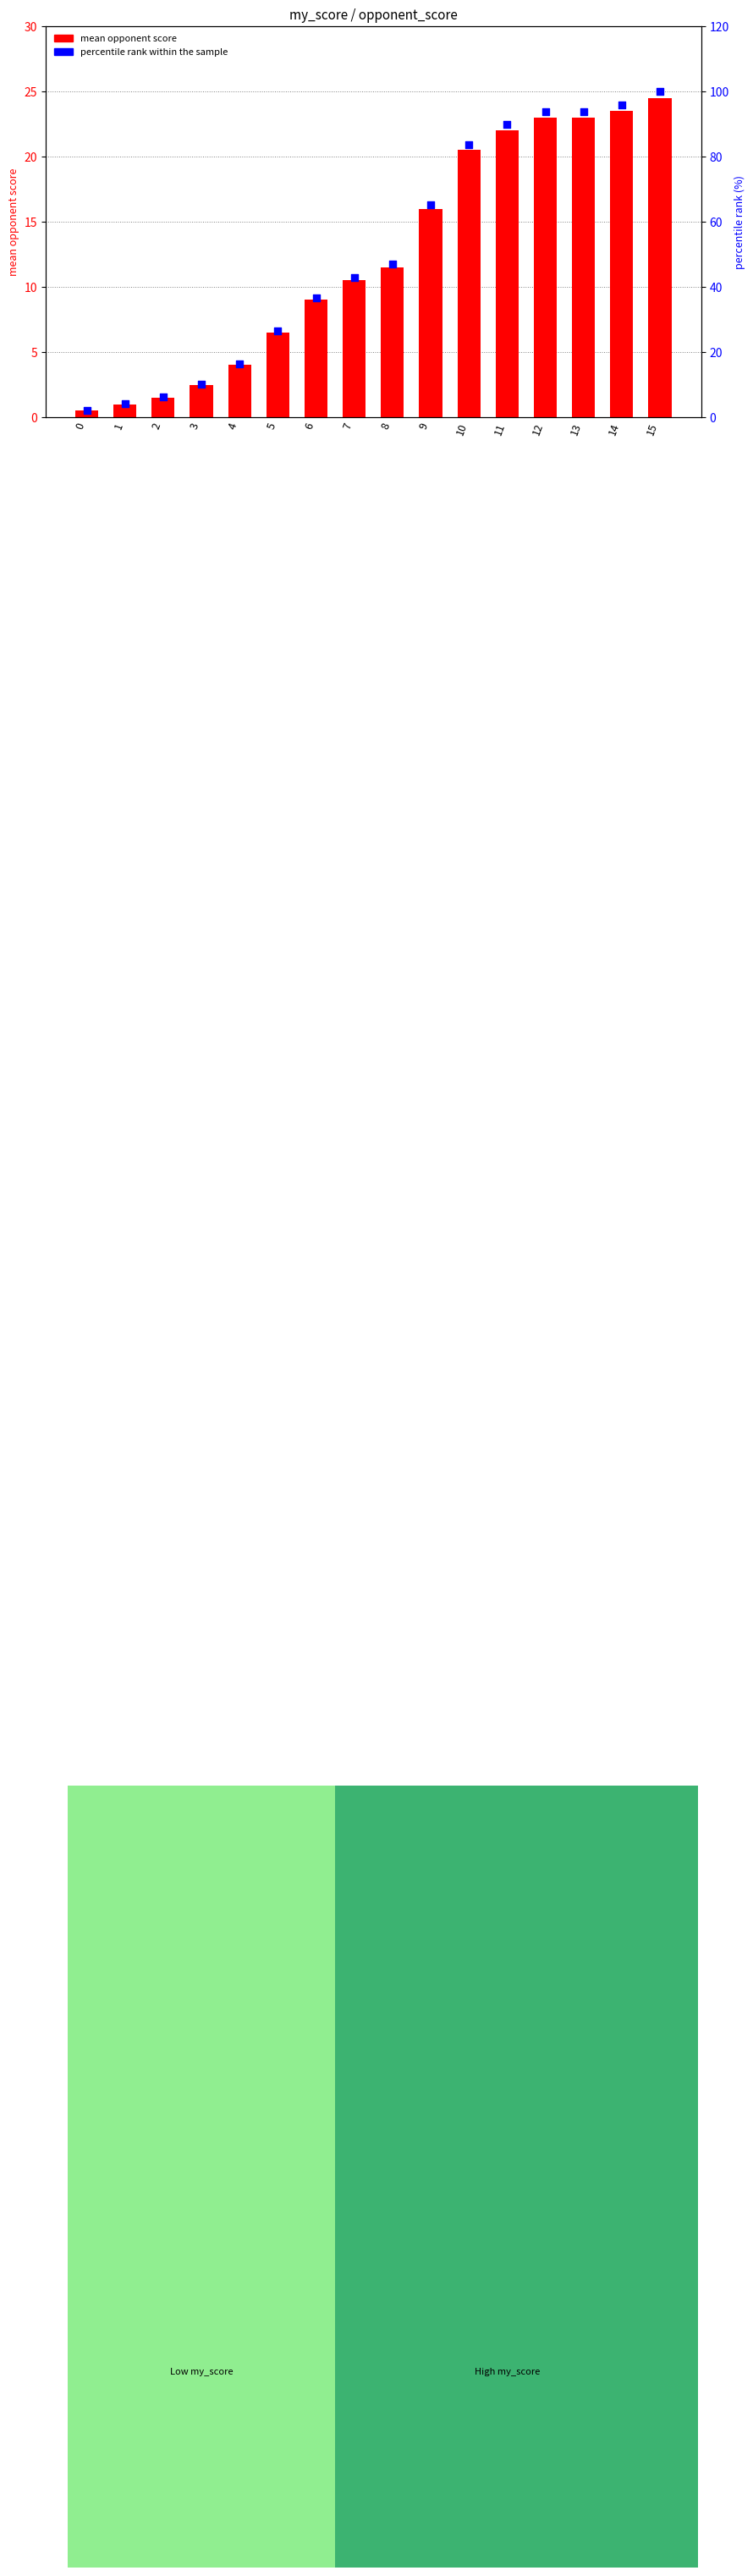

At which category is the sum across all series the highest?

15